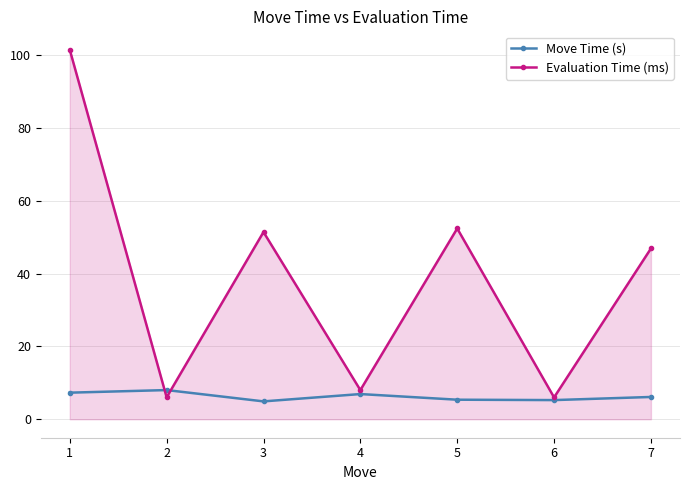

What is the sum of all Move Time (s) values?

43.9